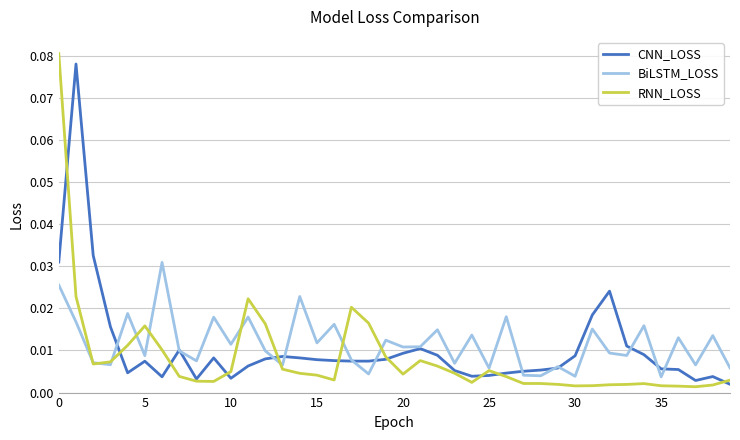

At how many categories does at least one series exceed 0?

40